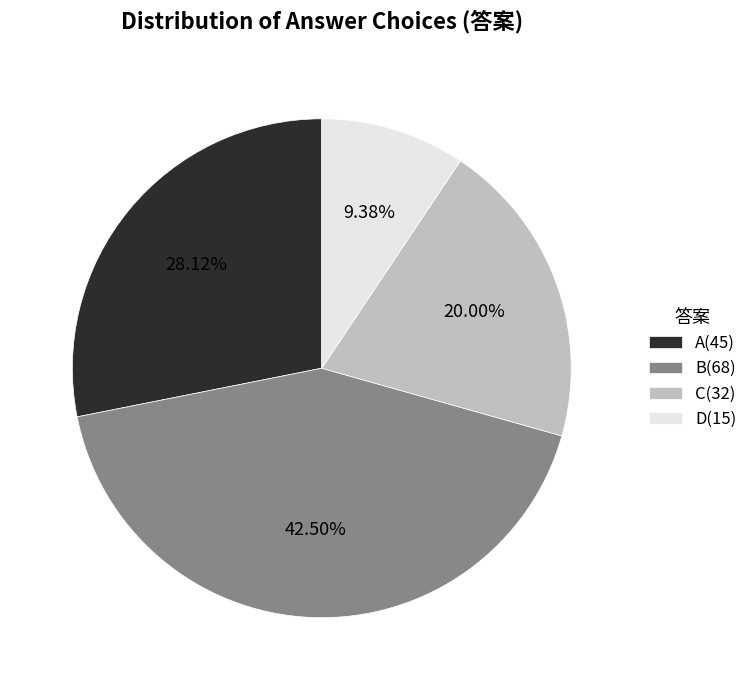

What percentage is the C slice, to the nearest percent?

20%